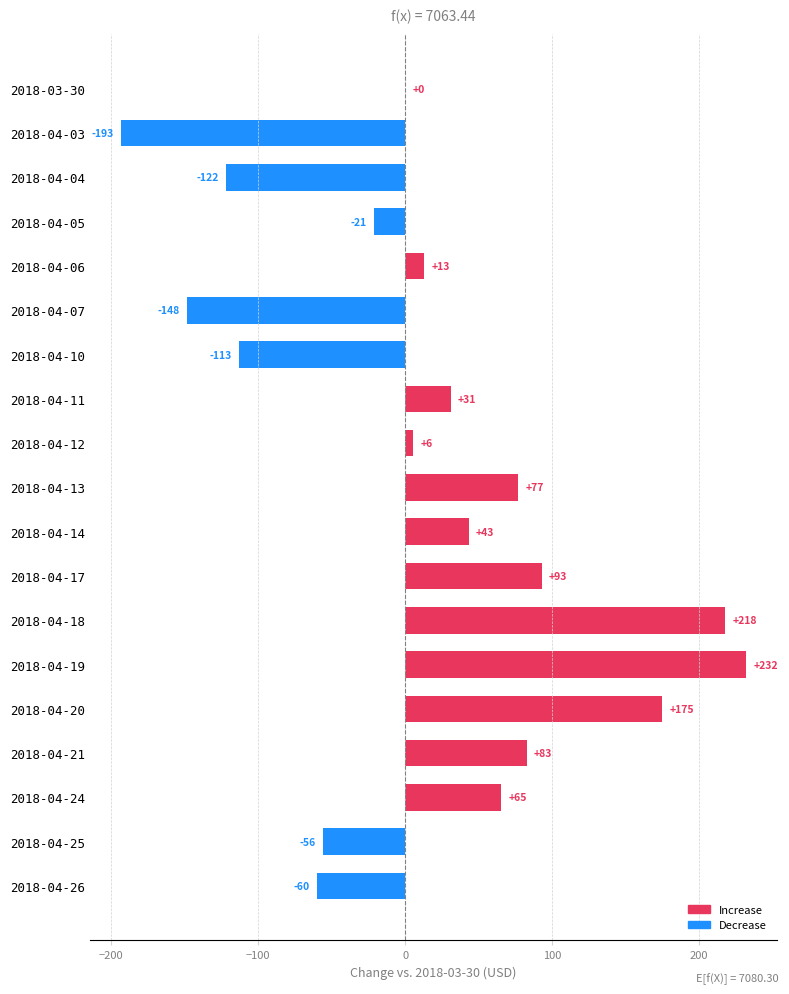

Which category has the highest value across all series?

2018-04-19